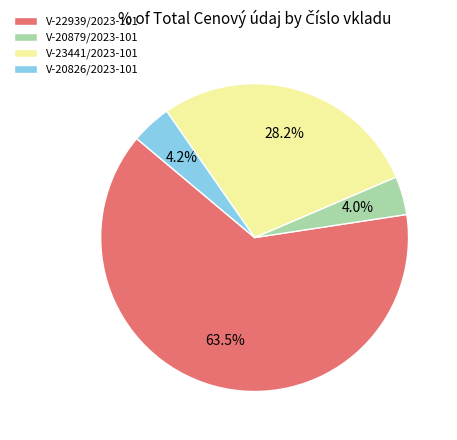

True or false: V-20879/2023-101 accounts for 4% of the total.

True